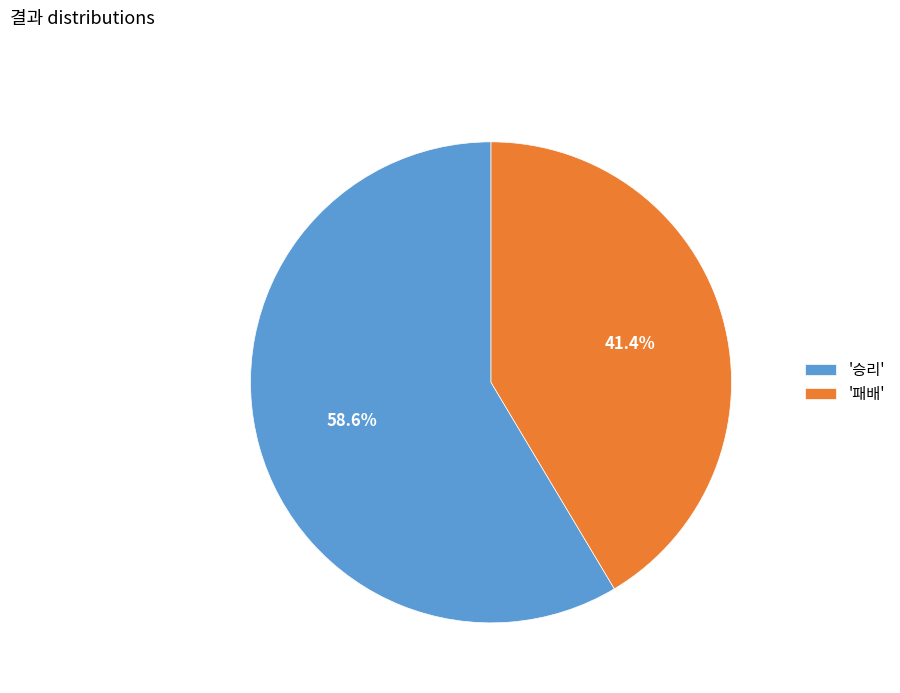

What is the majority slice?

'승리'